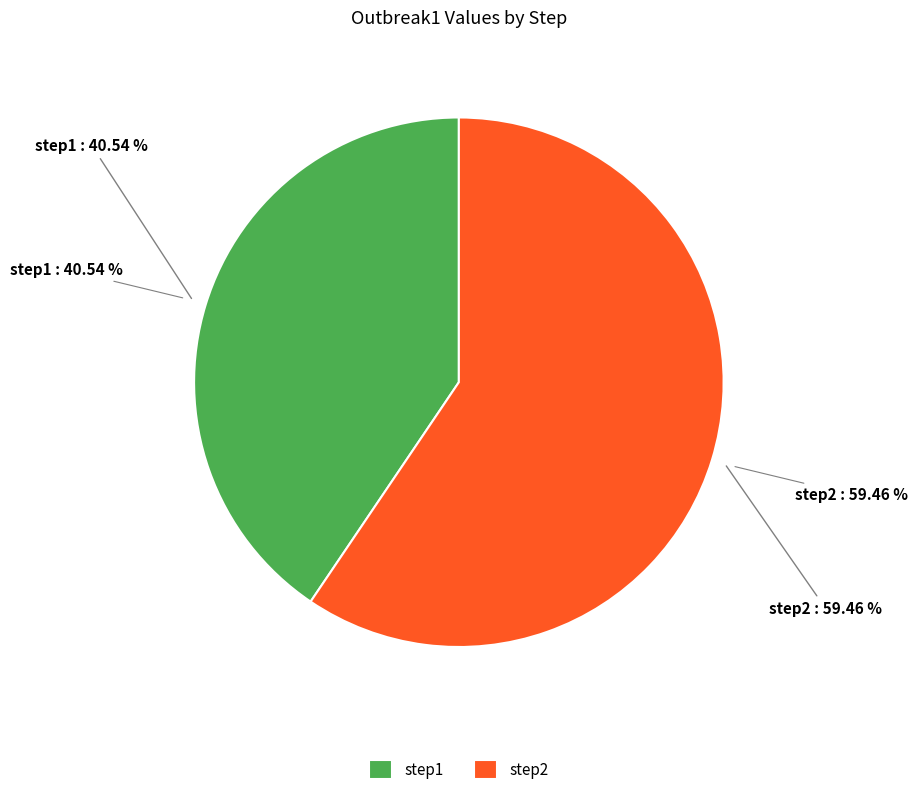

What is the smallest slice in the pie chart?

step1